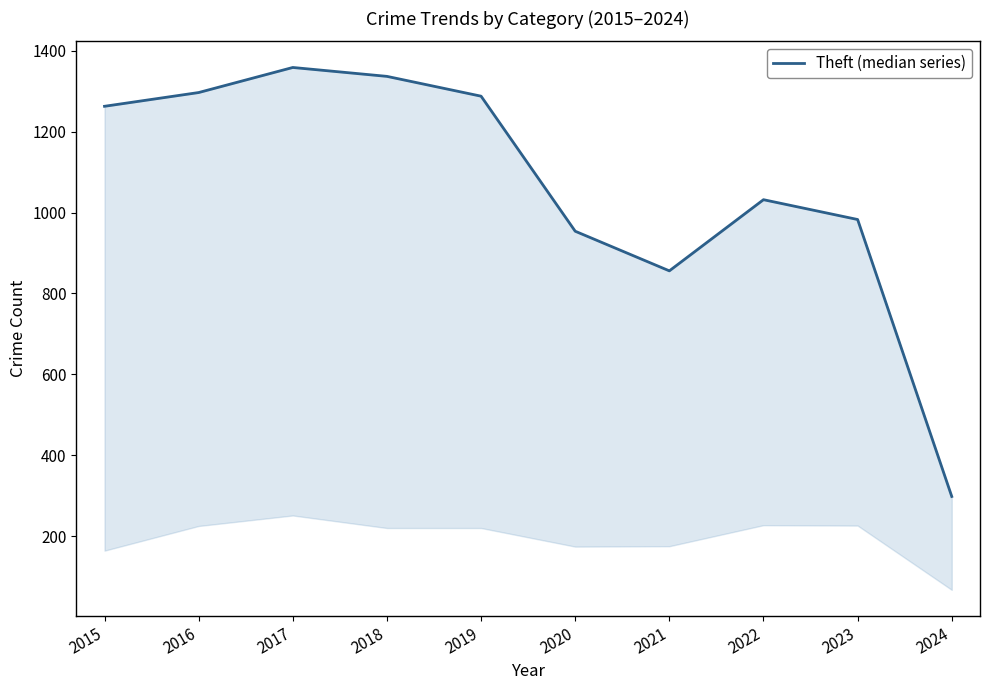

How many values are below 1263?

5